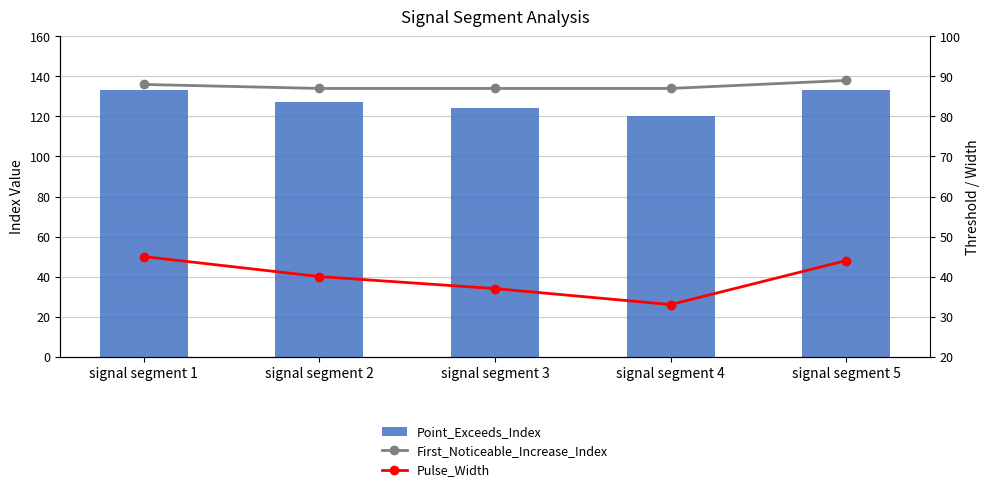

What is the total value across all series at signal segment 1?

266